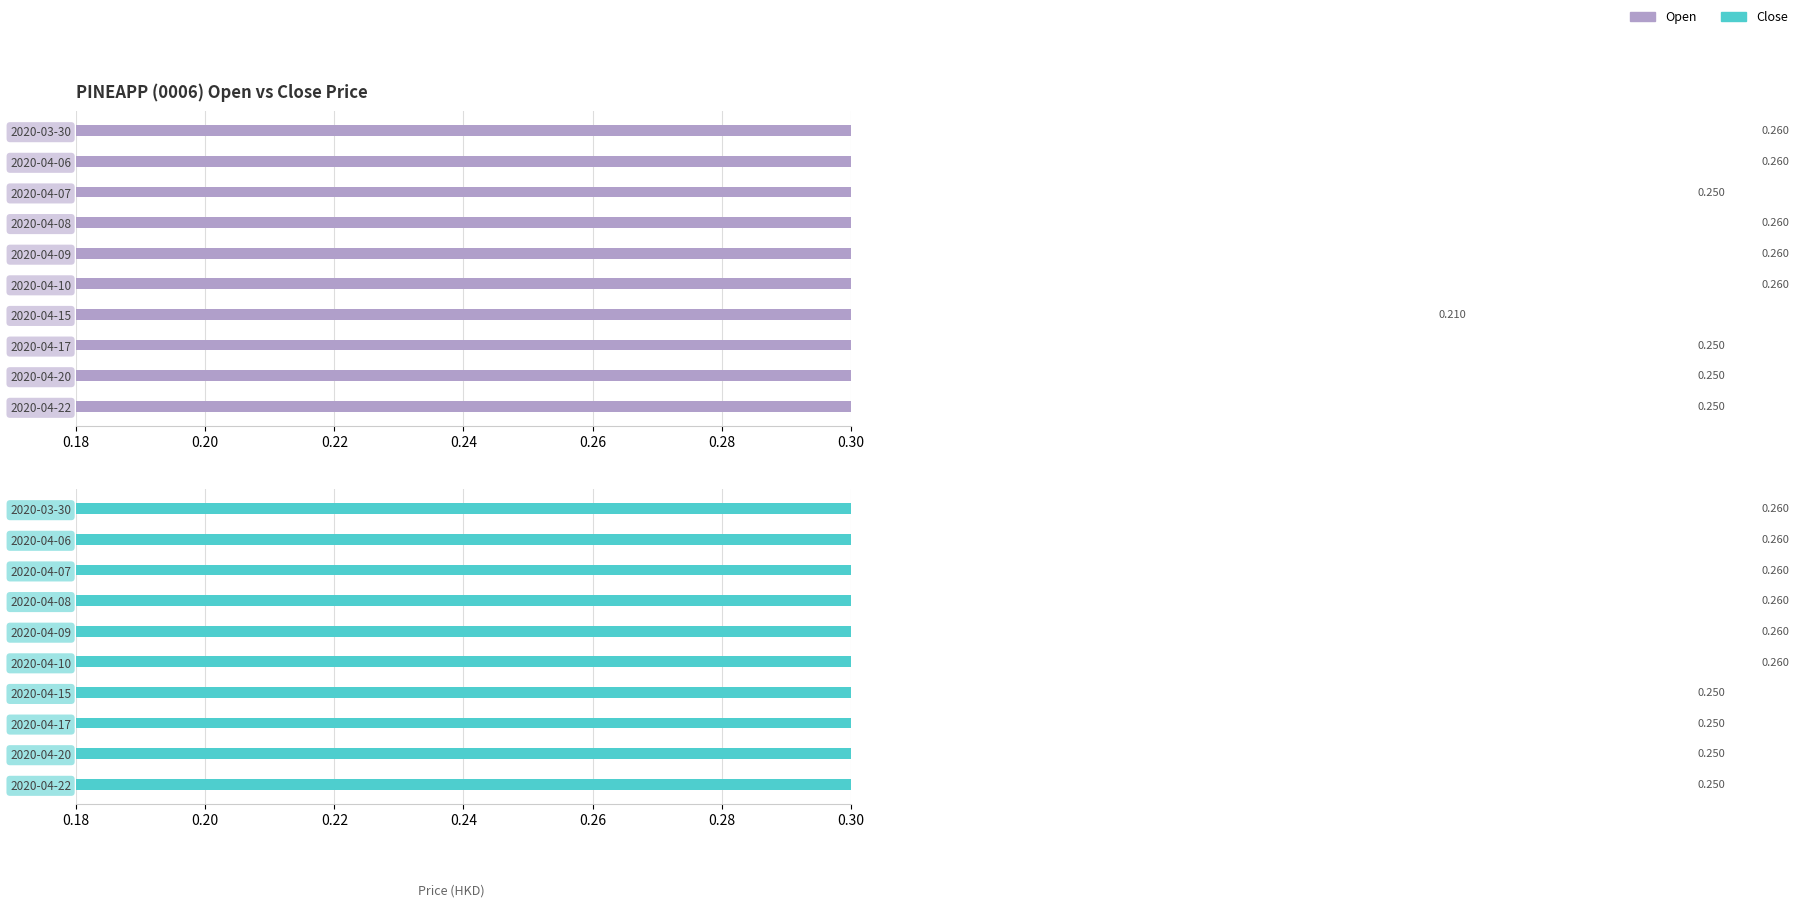

What are all the series names shown in the legend?

open, close